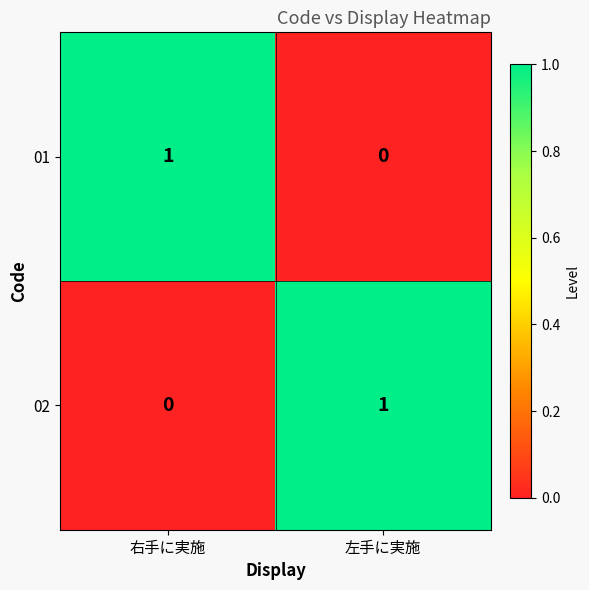

Is it true that 01 equals 1 at 左手に実施?

False